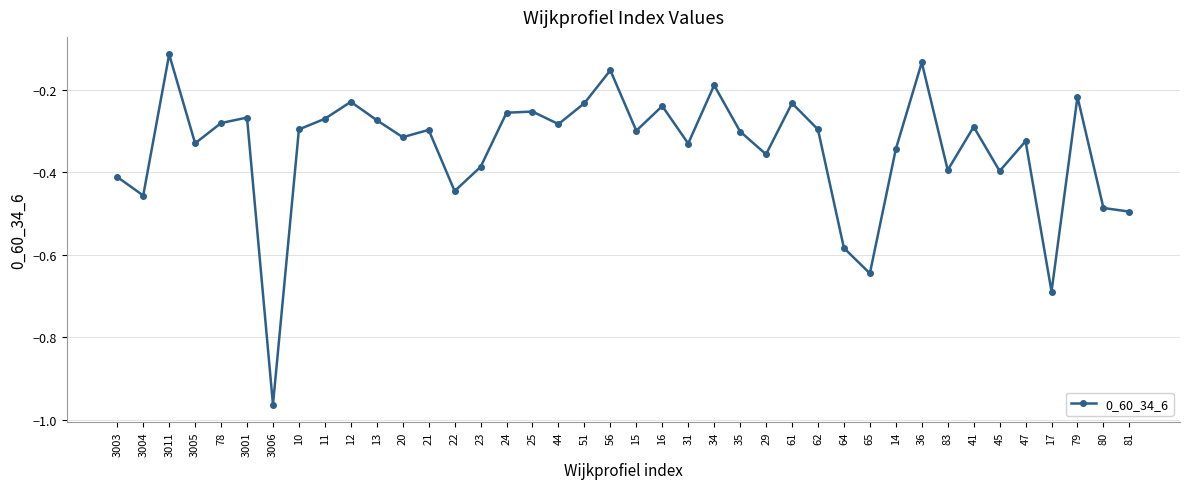

Is it true that the value at 3001 is -0.4?

False